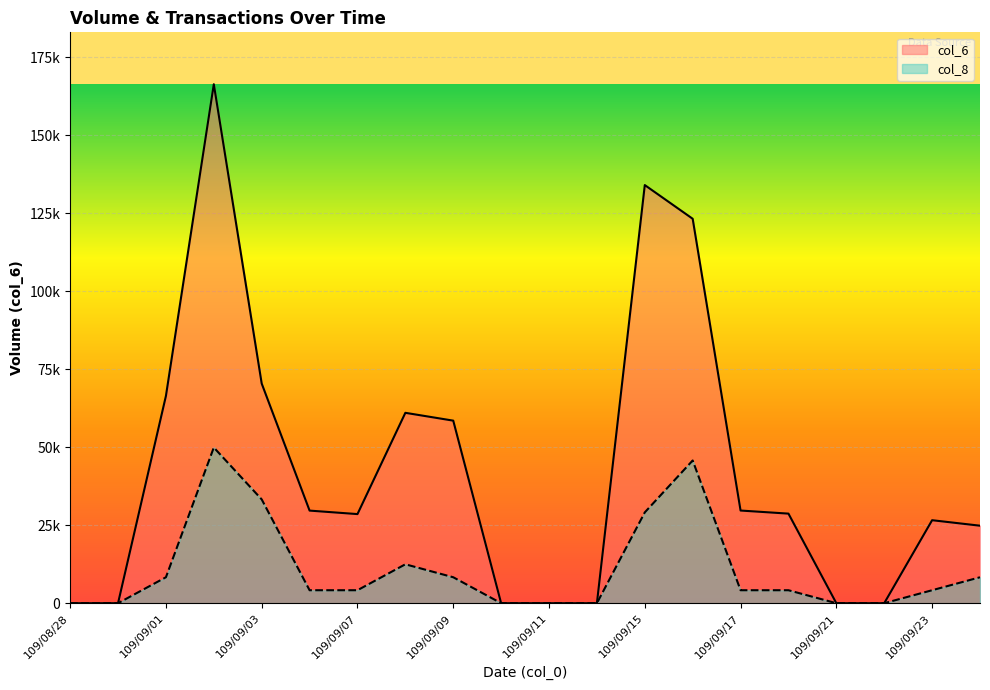

What position from the right is 109/09/04?

15